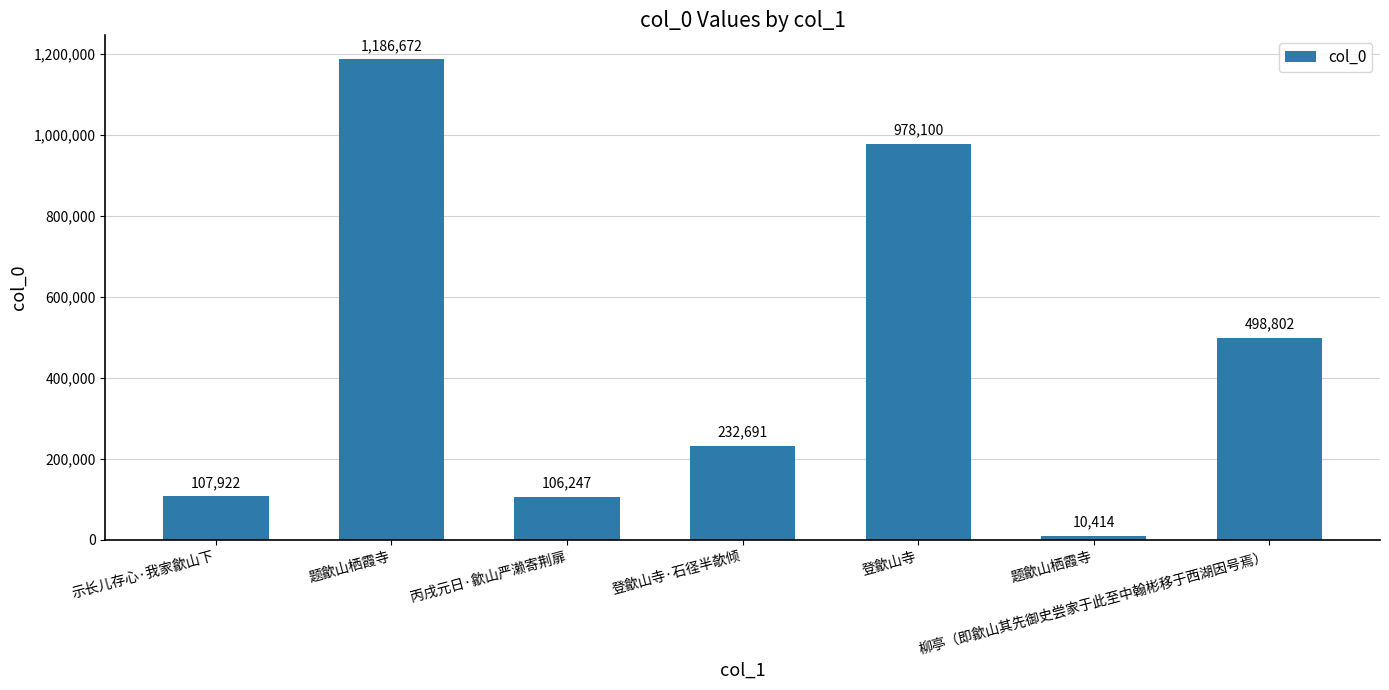

How many bars are there in total?

7